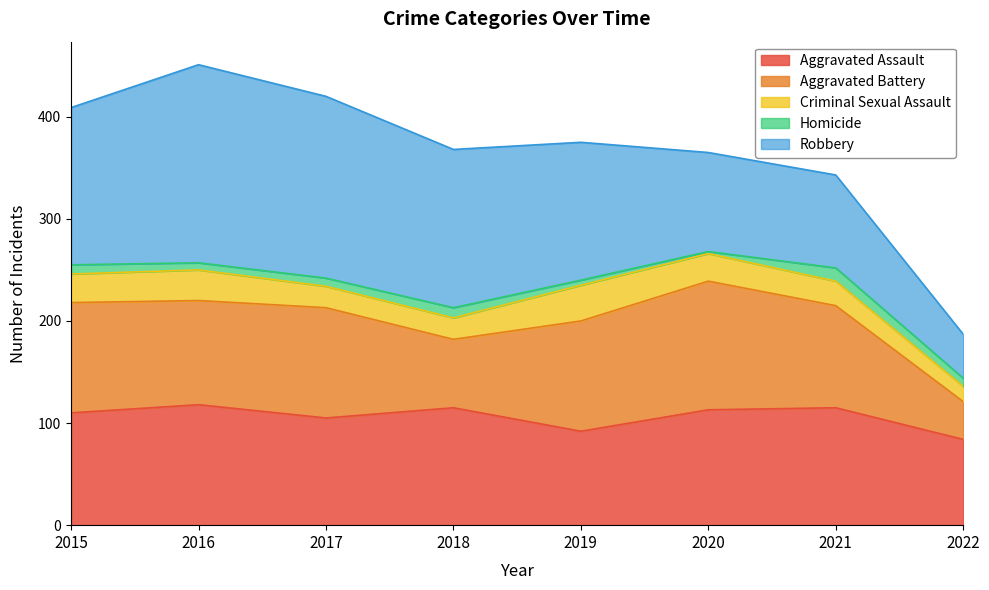

Which series has the largest range (max minus min)?

Robbery